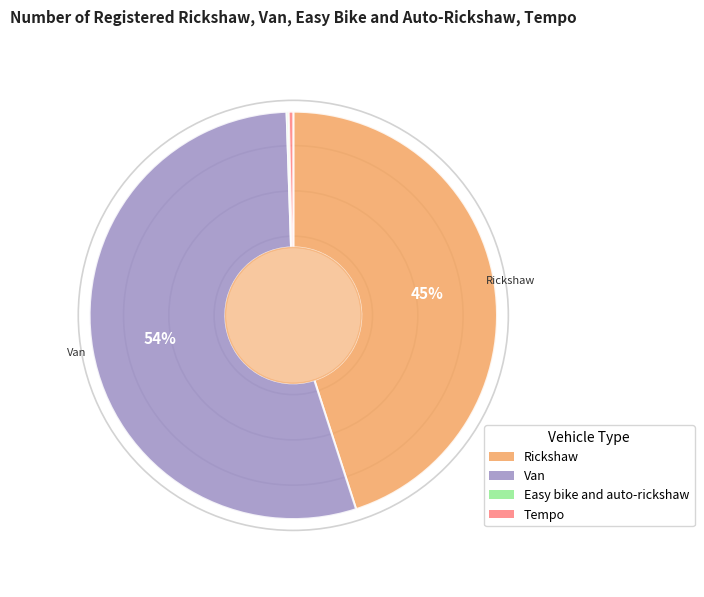

Which category has the biggest portion of the pie?

Van